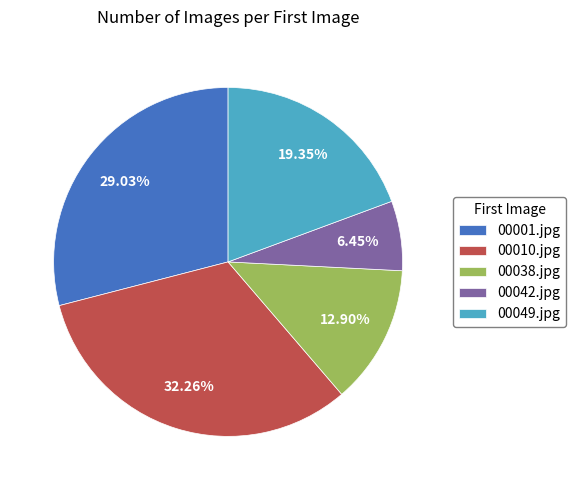

Do 00001.jpg and 00038.jpg together represent more than half of the pie?

No